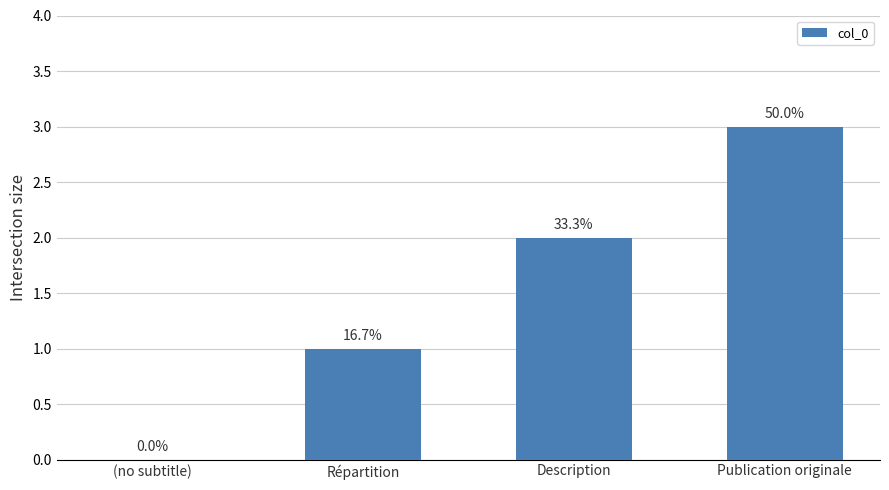

How many bars are there in total?

4